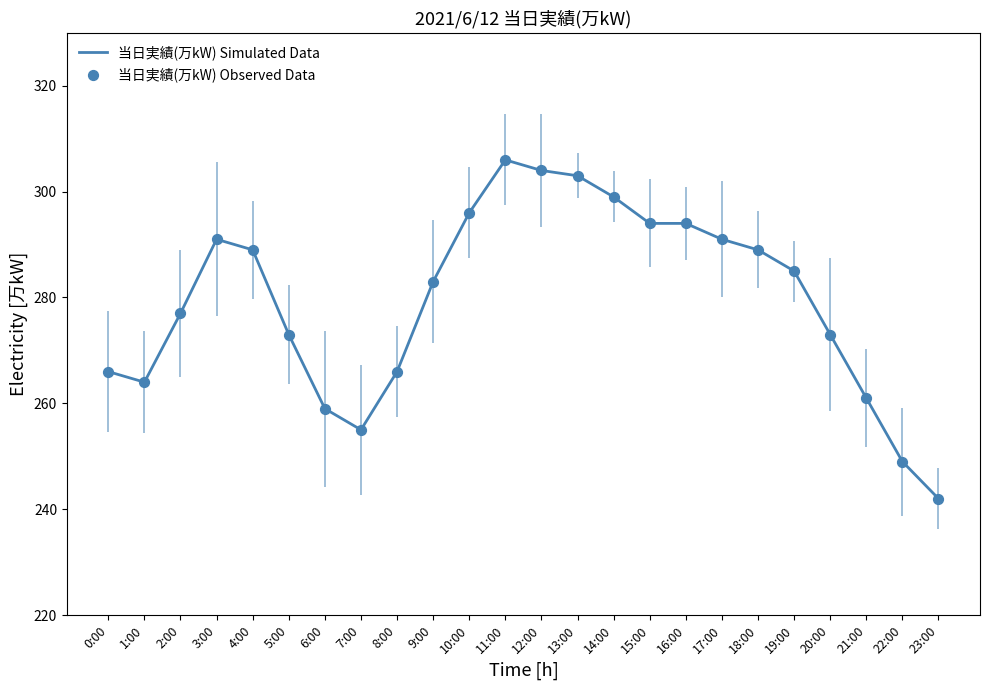

What is the smallest value displayed?

242